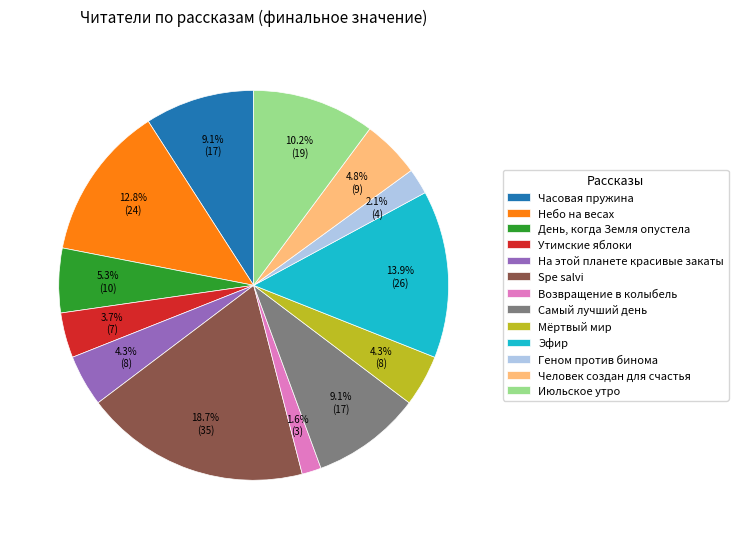

True or false: На этой планете красивые закаты accounts for 4% of the total.

True